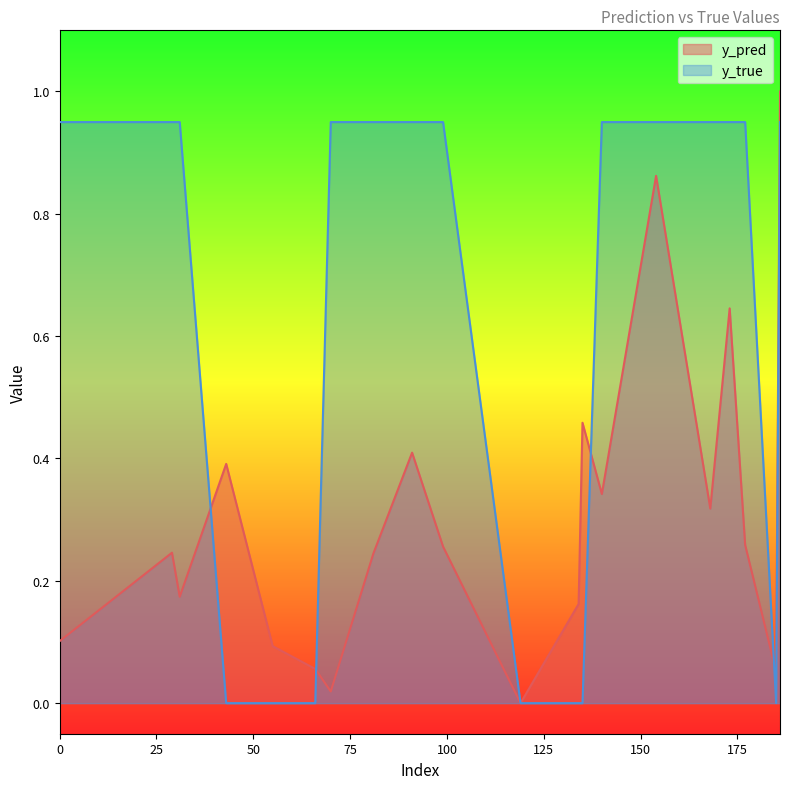

Rank the series by their average value, from lowest to highest.

y_pred, y_true